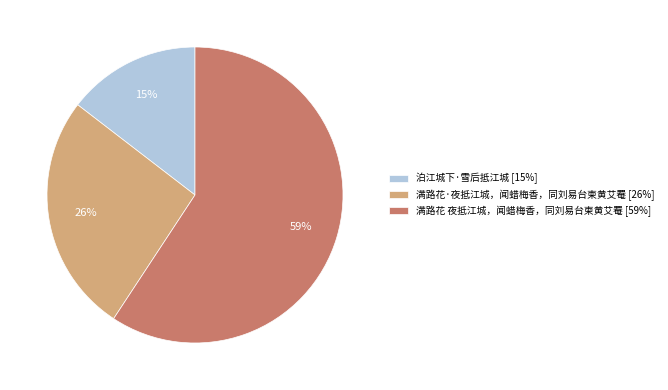

What is the smallest slice in the pie chart?

泊江城下·雪后抵江城